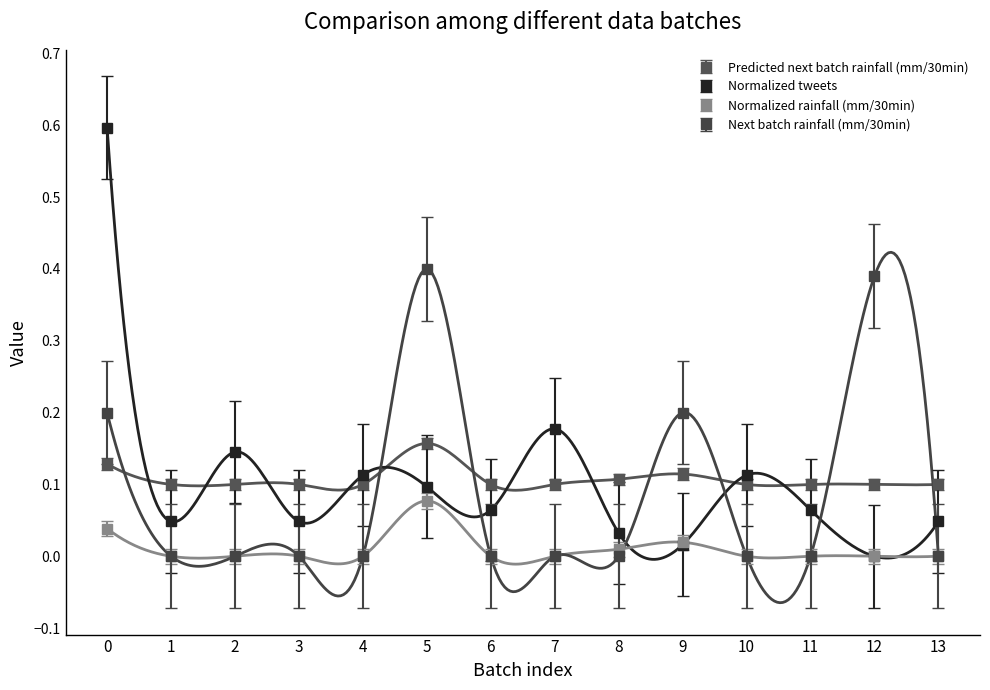

List the labels in order of Normalized tweets value, largest first.

0, 7, 2, 4, 10, 5, 6, 11, 1, 3, 13, 8, 9, 12